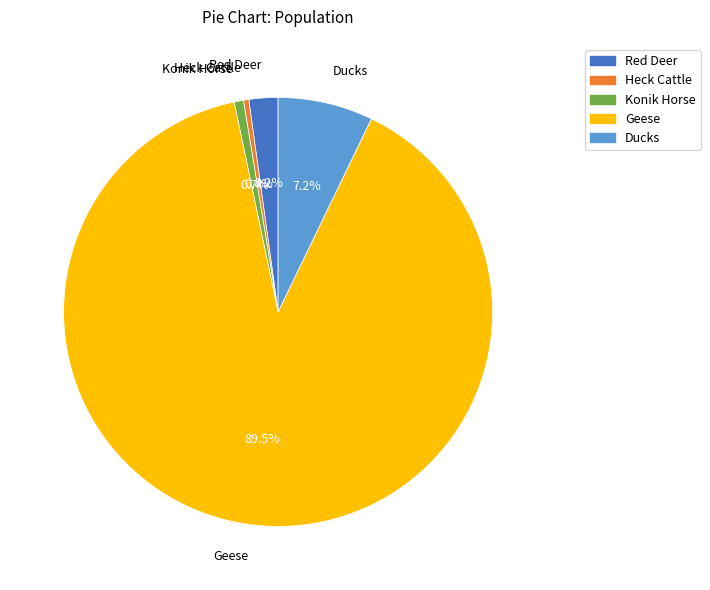

To the nearest percent, what is the combined percentage of Red Deer and Heck Cattle?

3%